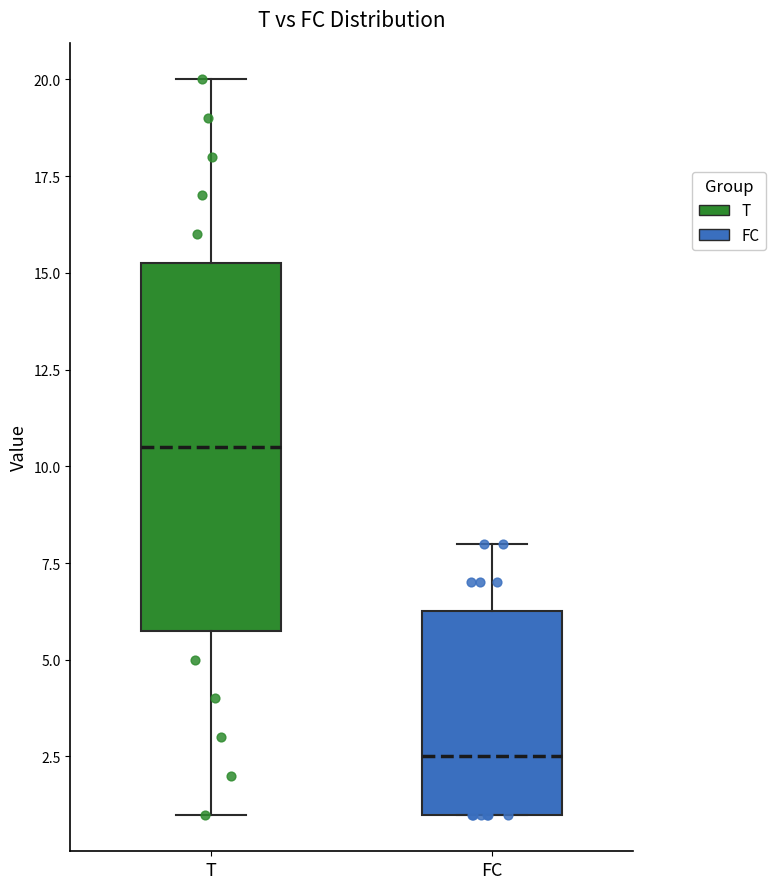

Which box is the tallest, from its lower edge to its upper edge?

T